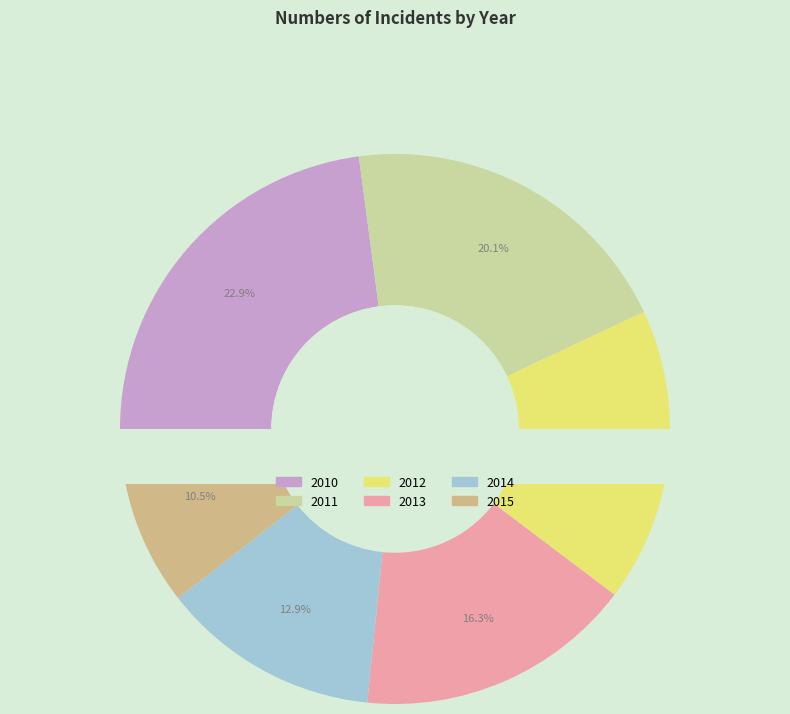

Is there a majority slice in this chart?

No